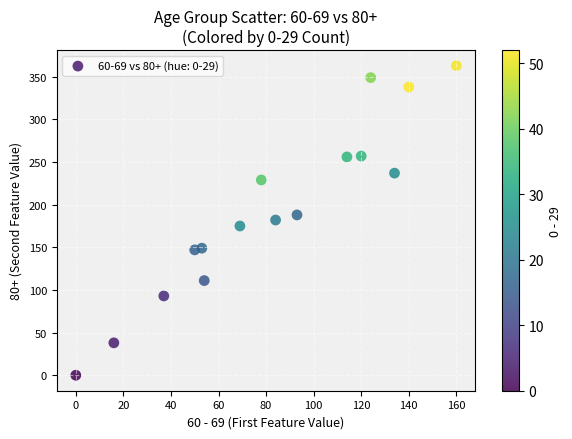

What is the range of X values (max minus min)?

160